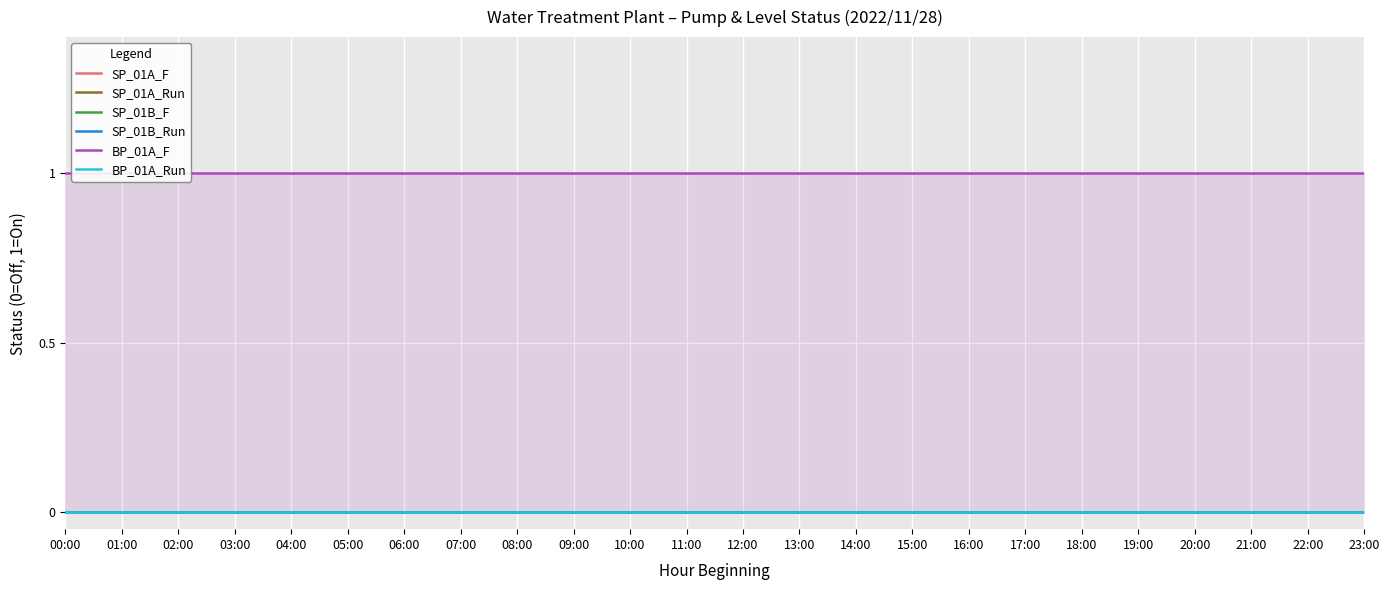

What is the spread (max minus min) of values at 19:00?

1